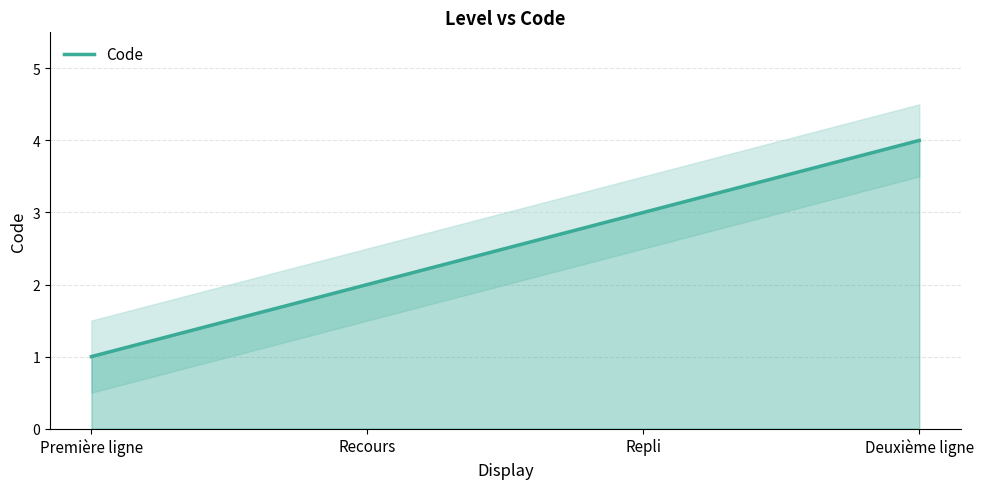

How many distinct data groups are displayed?

1